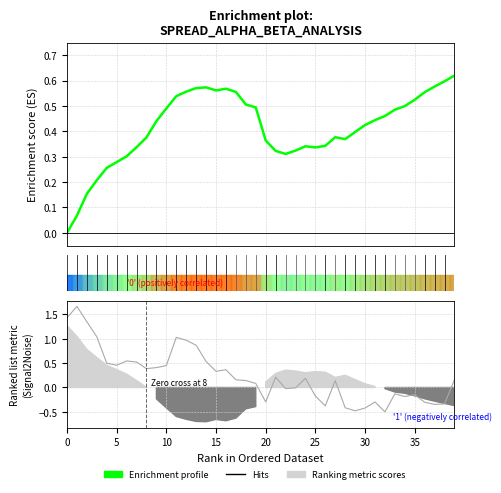

Reading left to right, list all the values displayed in this chart.

0.0	0.1	0.2	0.2	0.3	0.3	0.3	0.3	0.4	0.4	0.5	0.5	0.6	0.6	0.6	0.6	0.6	0.6	0.5	0.5	0.4	0.3	0.3	0.3	0.3	0.3	0.3	0.4	0.4	0.4	0.4	0.4	0.5	0.5	0.5	0.5	0.6	0.6	0.6	0.6